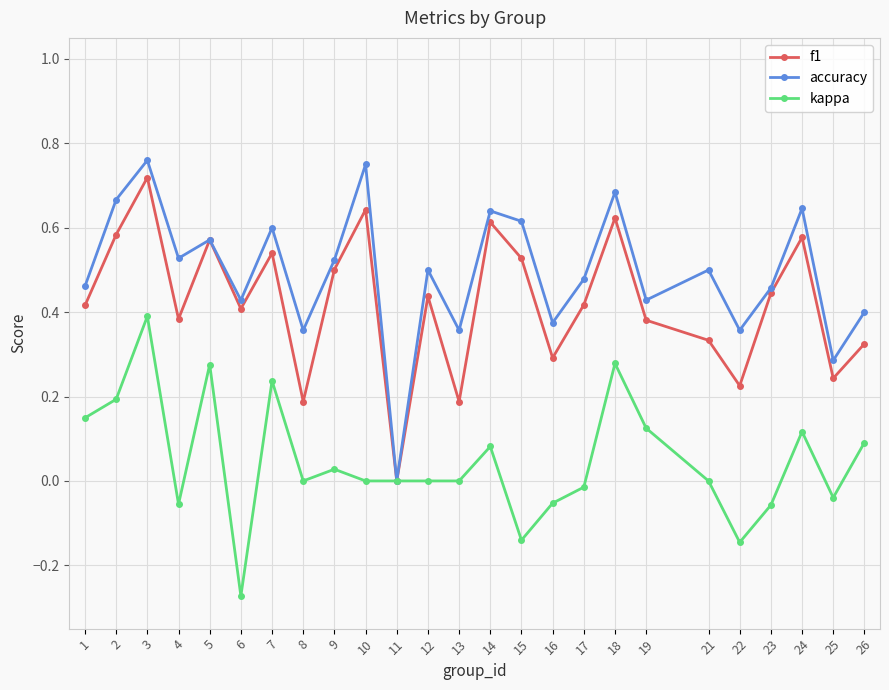

At which category is the sum across all series the highest?

3